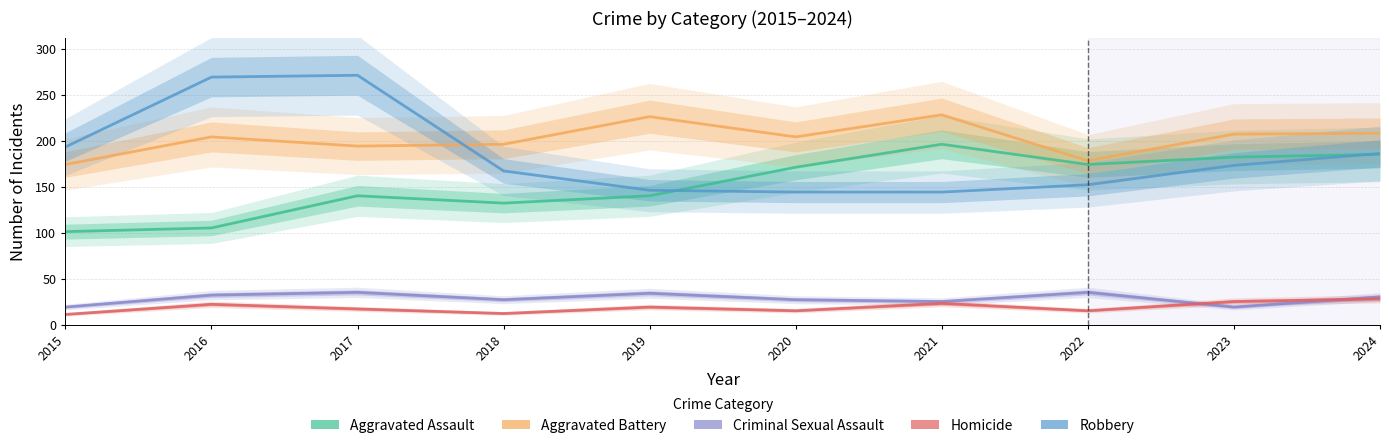

True or false: Criminal Sexual Assault and Aggravated Battery intersect in this chart.

False